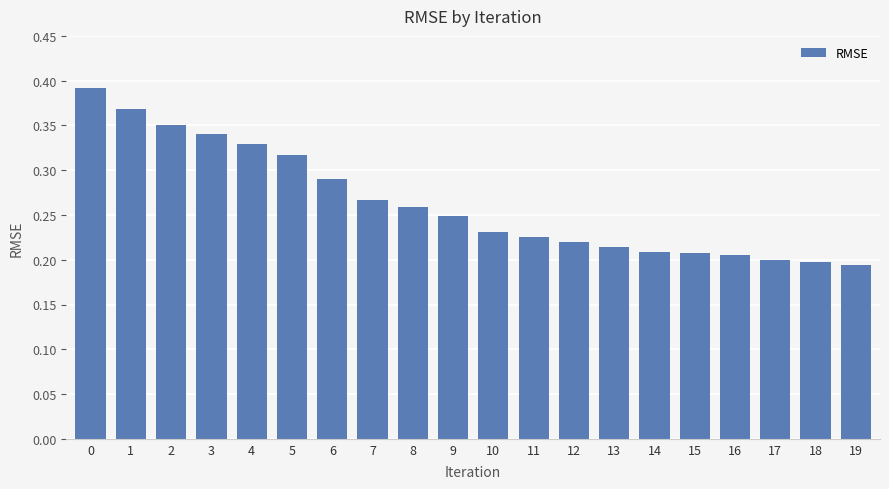

Count the values in the range 0 to 1.

20